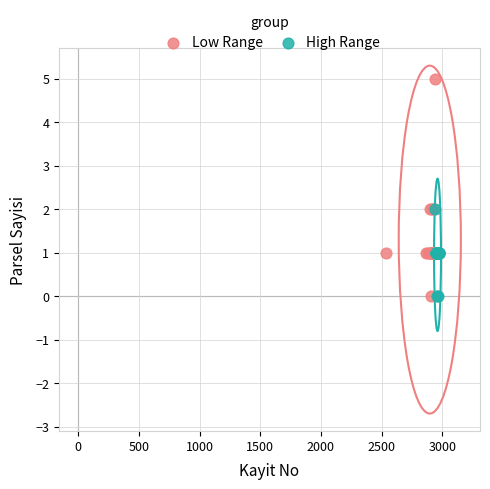

Which series contains the highest Y value?

Low Range